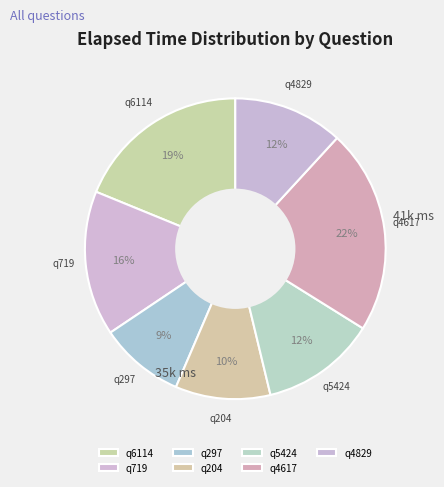

How many segments does this pie chart have?

7